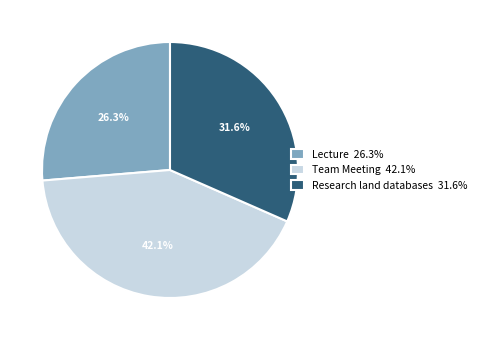

What is the smallest slice in the pie chart?

Lecture